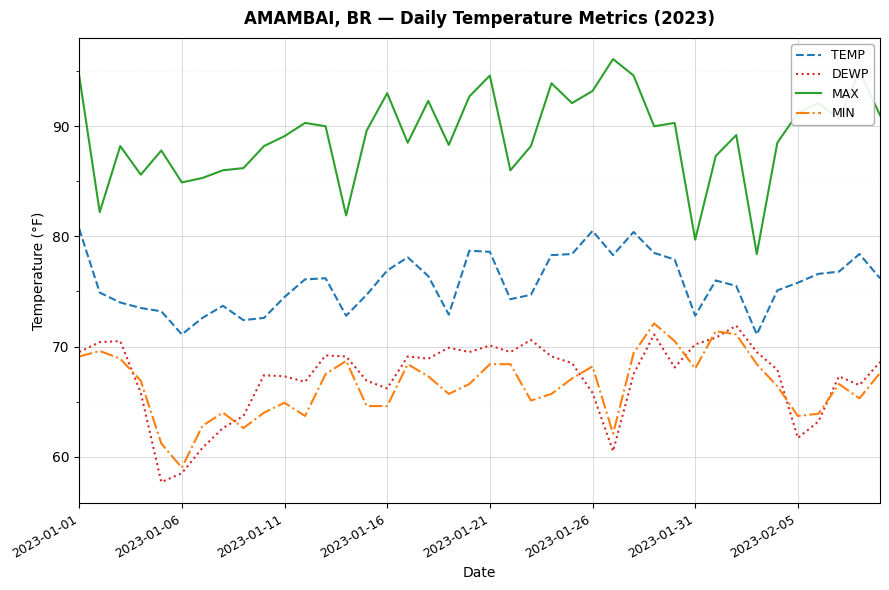

Which series has the largest total across all categories?

MAX